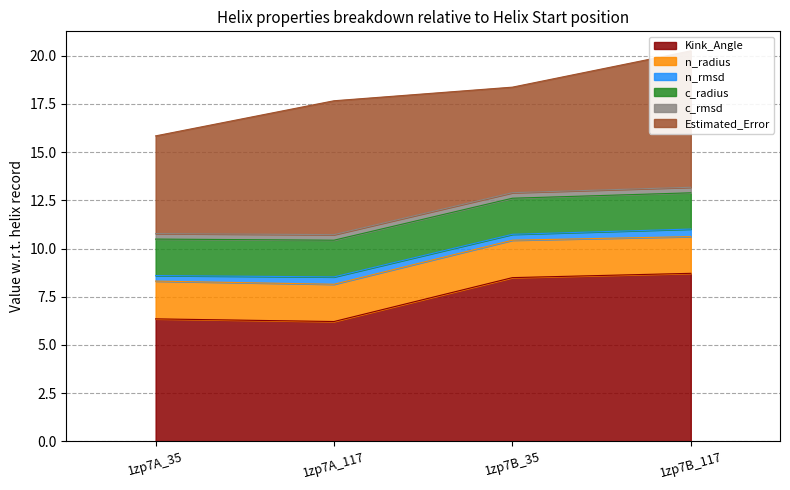

Where does the Kink_Angle series first go above 8?

1zp7B_35